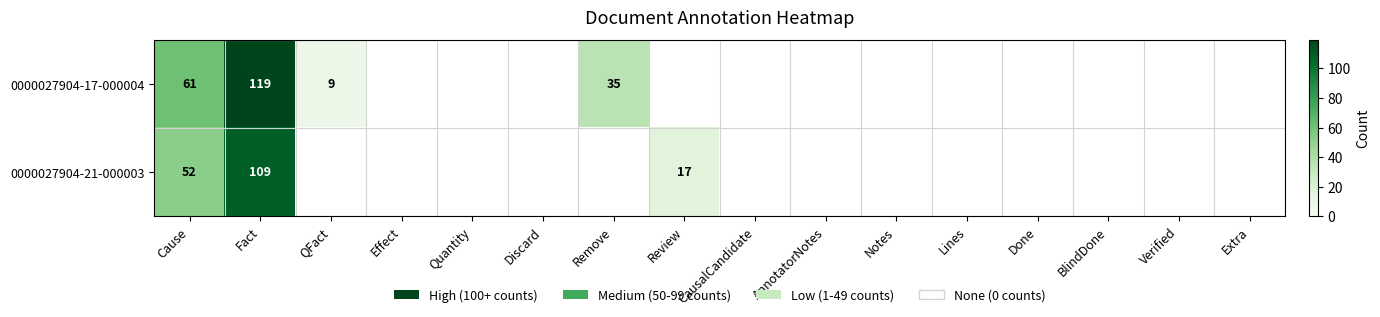

Is it true that 0000027904-21-000003 equals 109 at Fact?

True